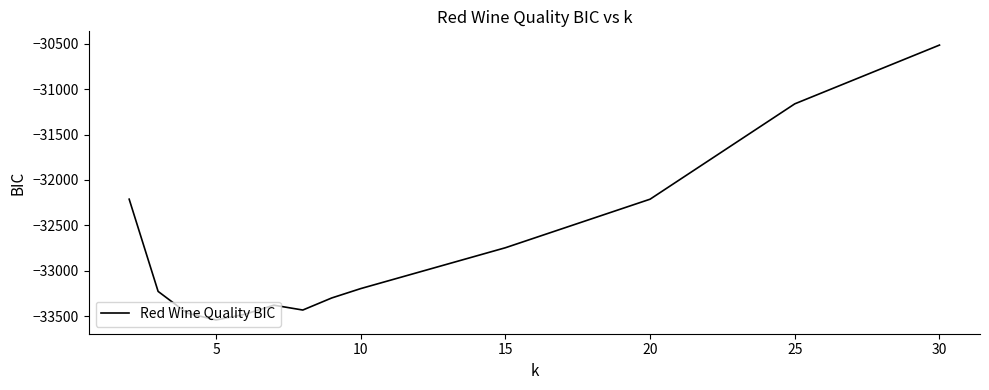

Does the chart have visible grid lines?

No